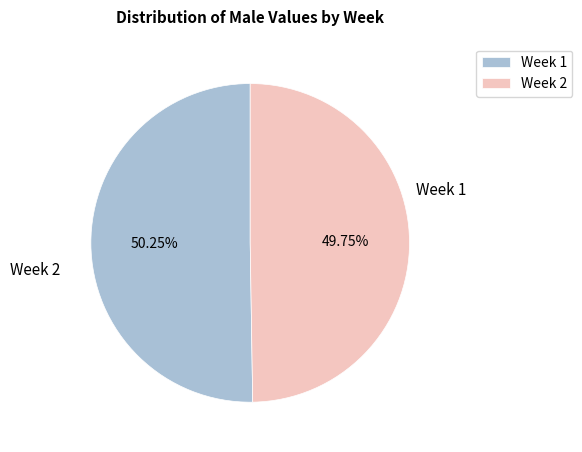

Is there any slice that represents more than half of the pie?

Yes